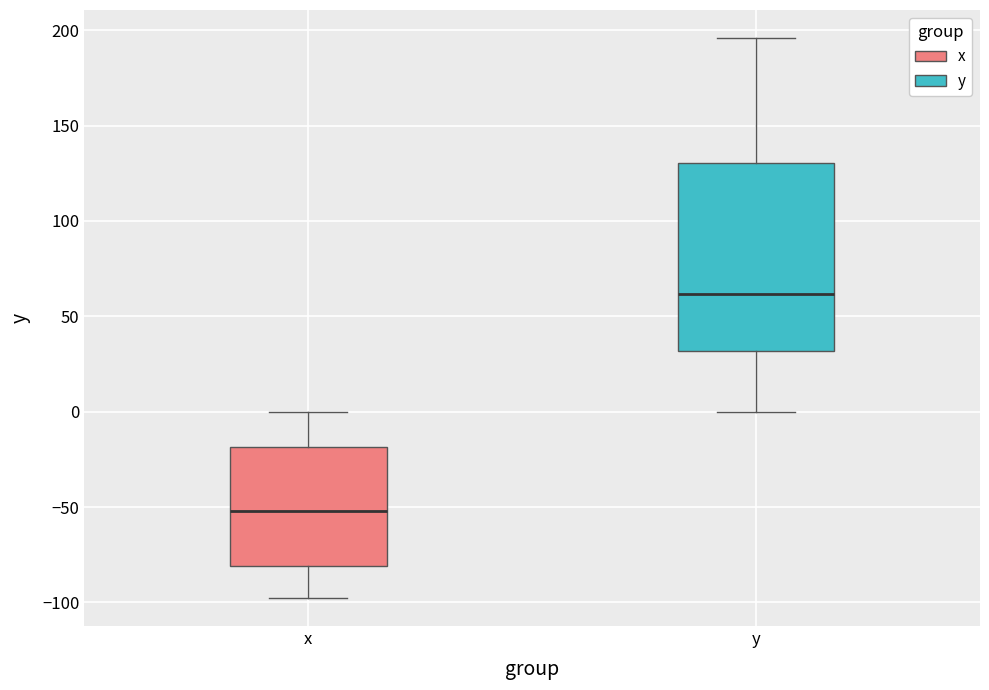

Which box has the lowest median line?

x